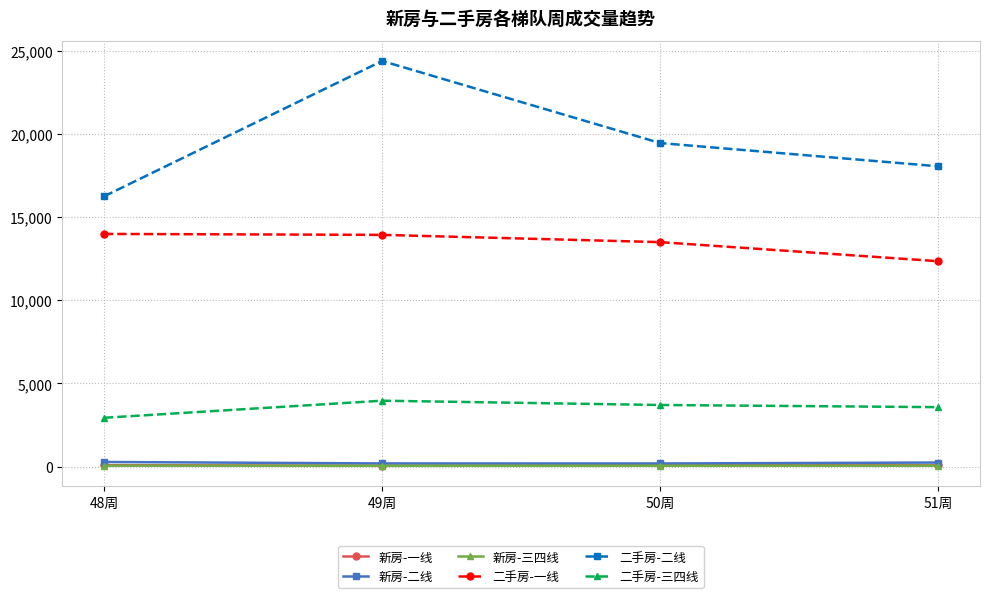

What is the difference between the 新房-三四线 values at 48周 and 50周?

4